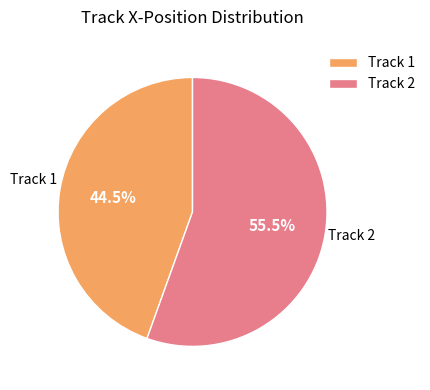

Do Track 2 and Track 1 together represent more than half of the pie?

Yes